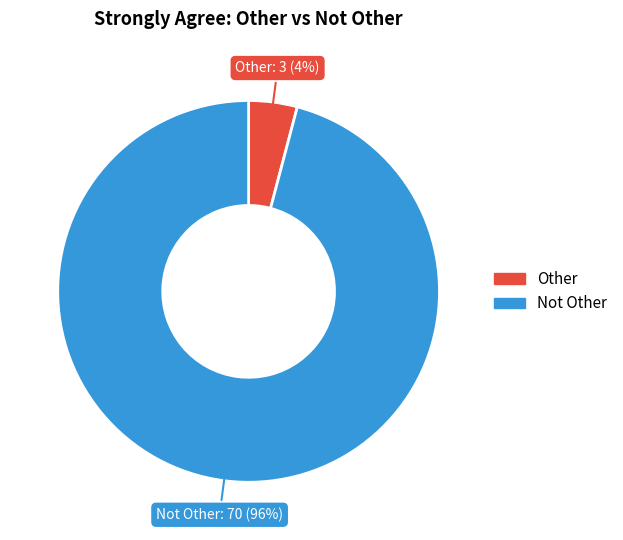

What is the largest slice in the pie chart?

Not Other